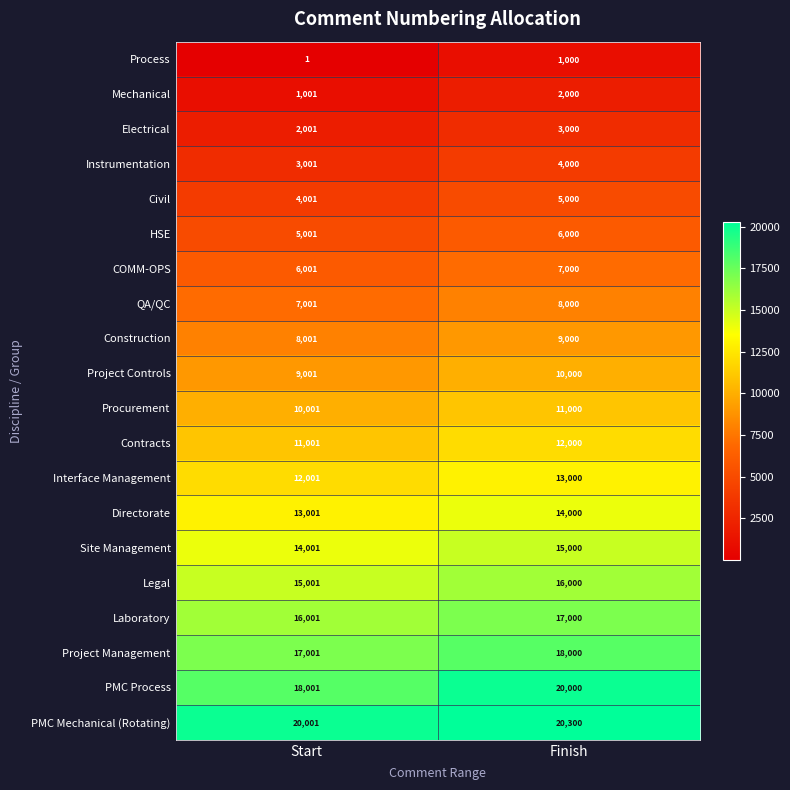

What value does the Laboratory series have at Finish, to the nearest 10?

17000